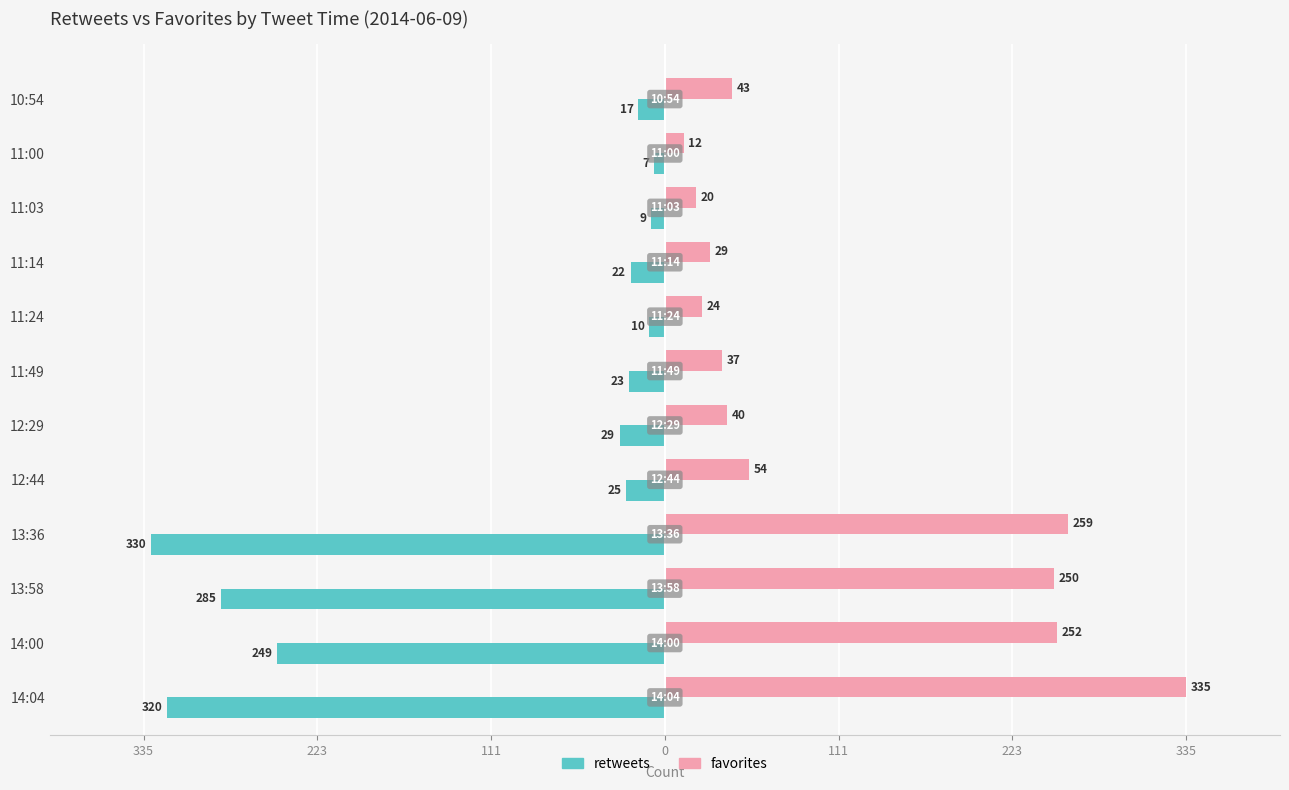

What are all the series names shown in the legend?

retweets, favorites